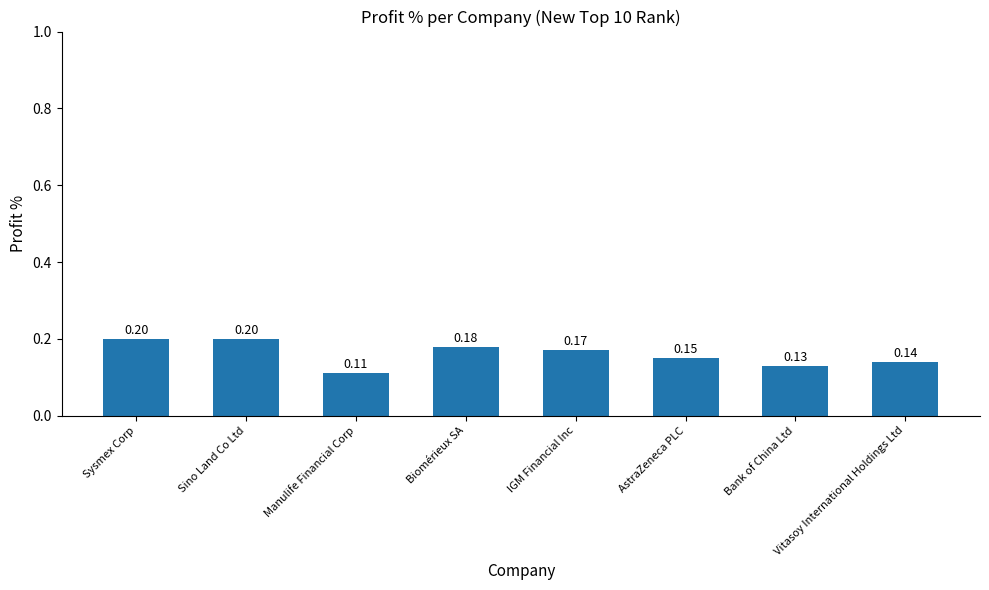

Where is the data nearest to the value 0?

Manulife Financial Corp